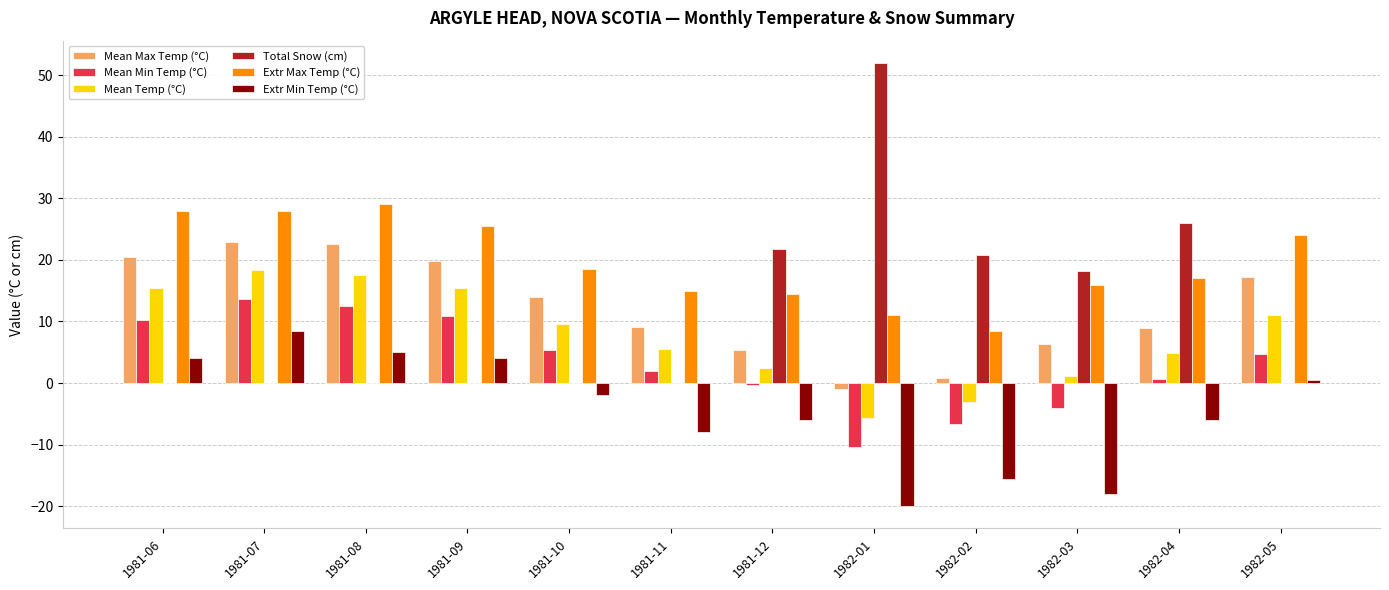

What is the maximum value shown in the chart?

52.0